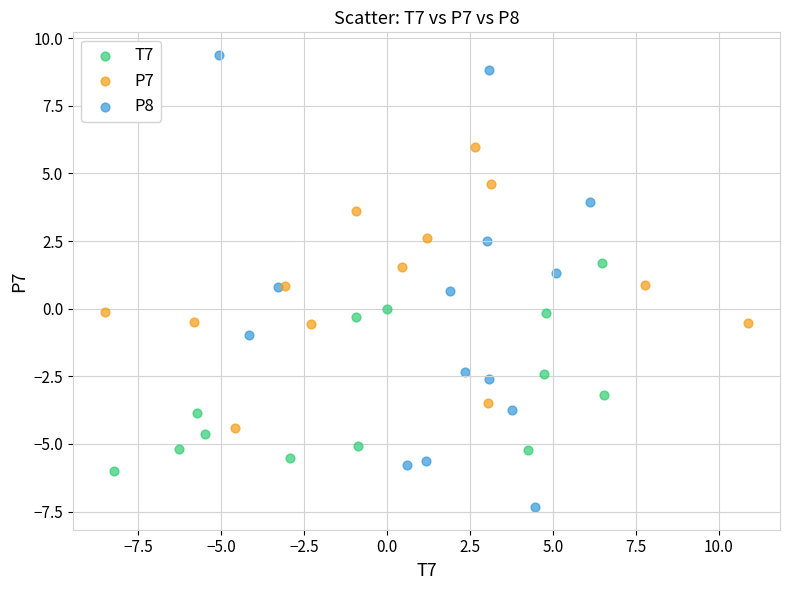

Which series contains the lowest Y value?

P8